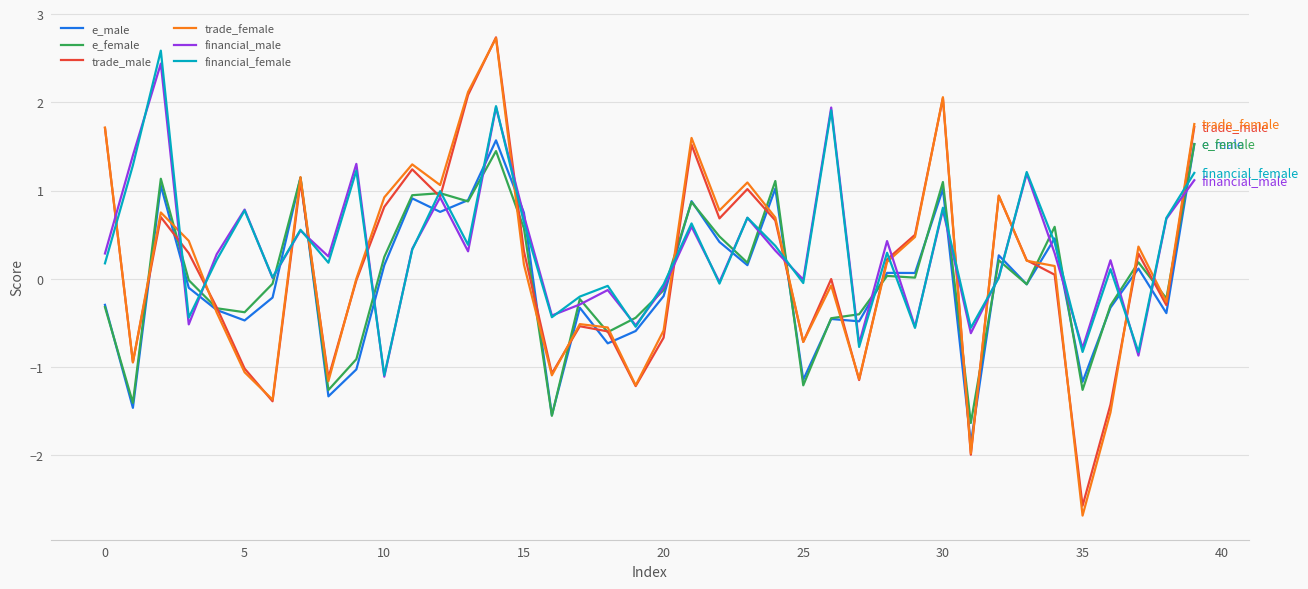

What is the minimum value for e_male?

-1.9